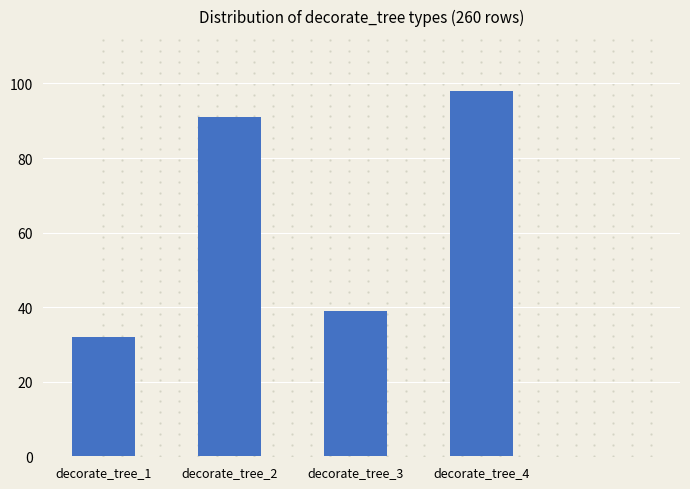

How many values are between 39 and 98?

3